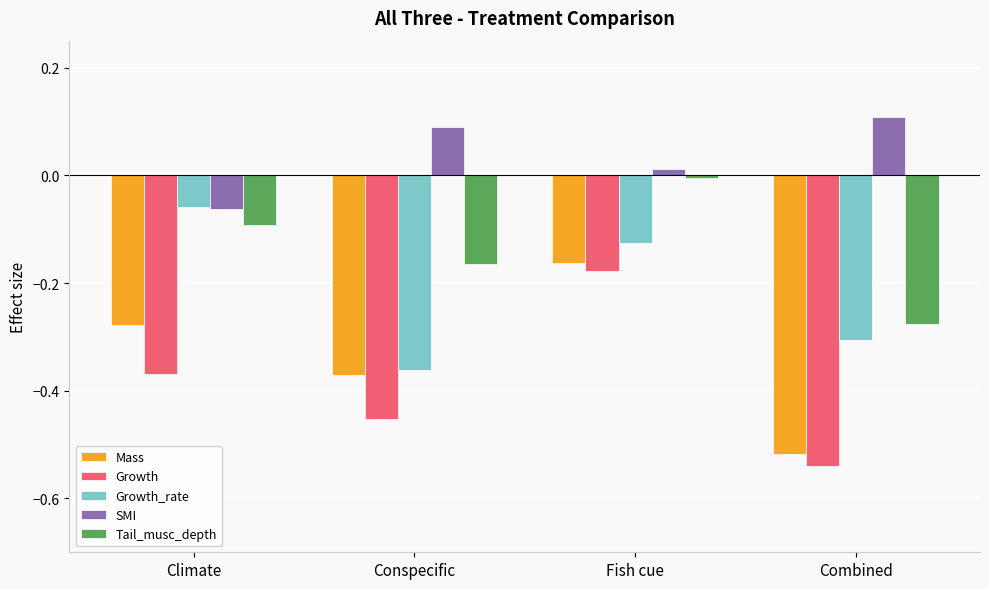

What is the sum of the Mass values at Conspecific and Climate?

-0.6